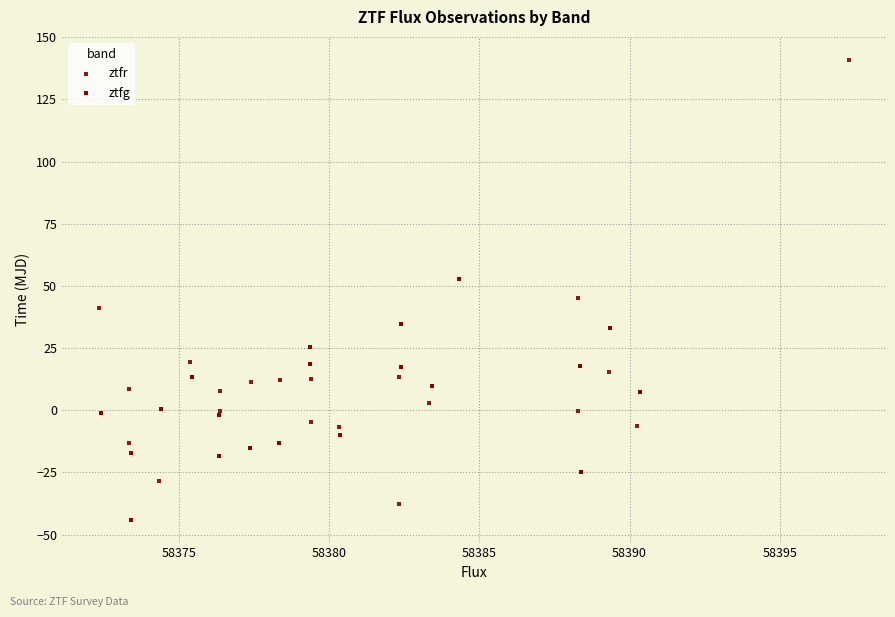

Which series has the largest Y range (max minus min)?

ztfr